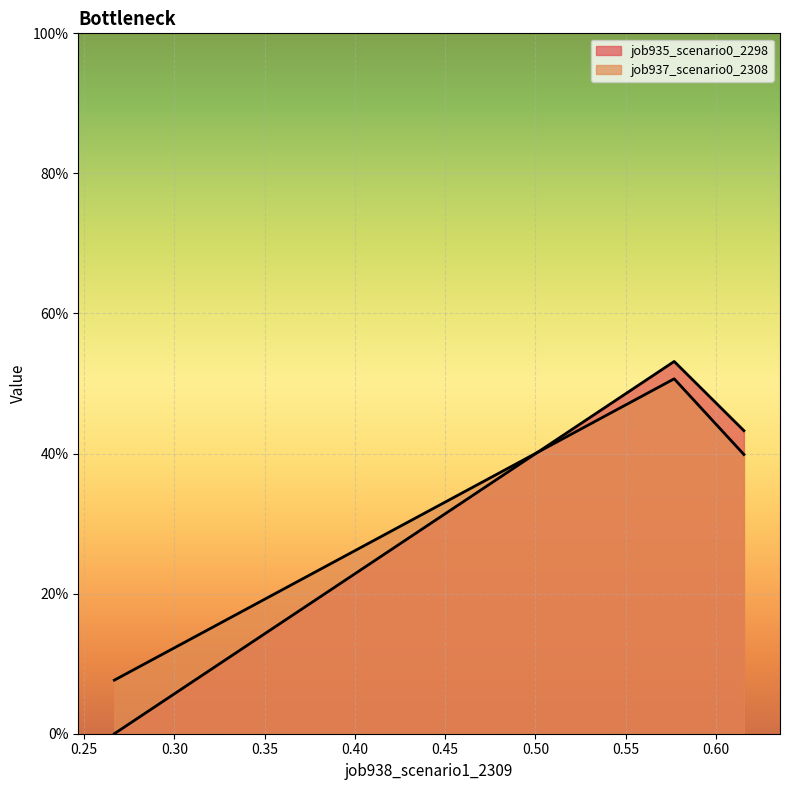

What is the total value across all series at 0.6155607431551455?

0.8